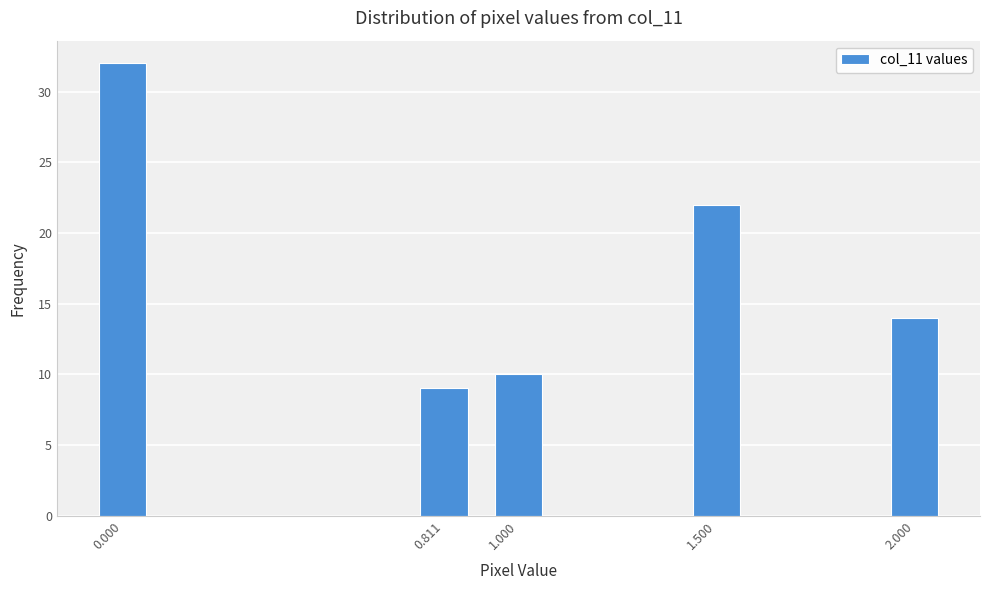

Reading left to right, transcribe all the data shown in this chart.

32	9	10	22	14